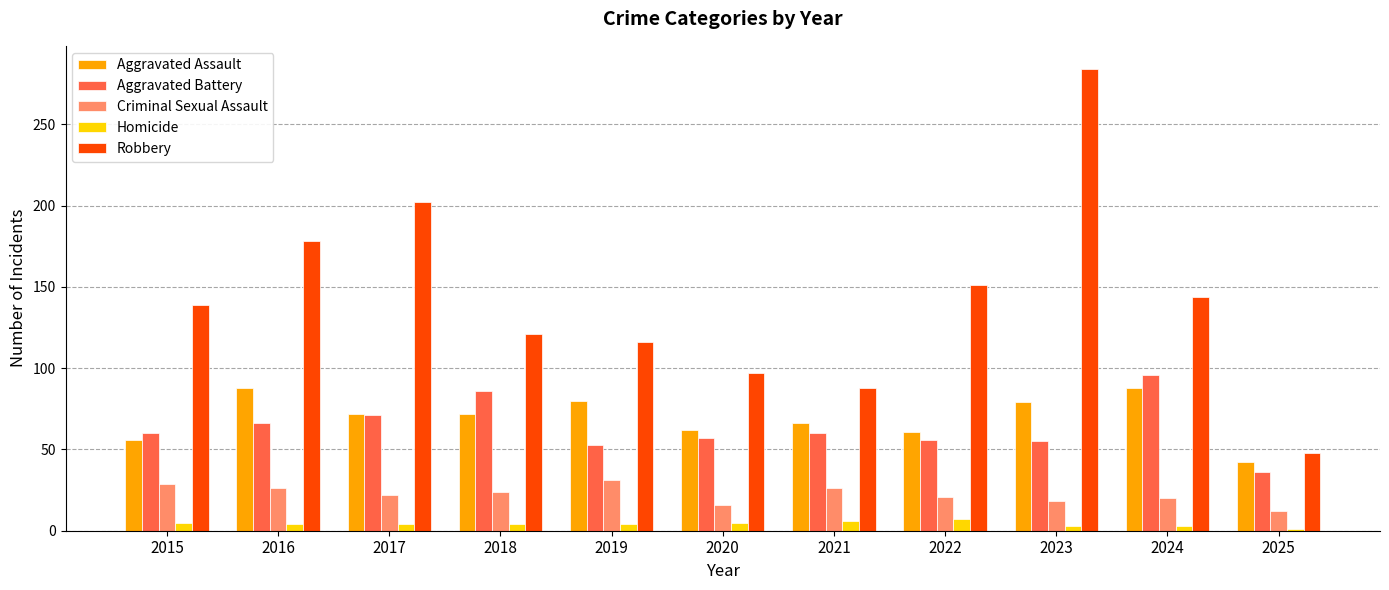

What are all the series names shown in the legend?

Aggravated Assault, Aggravated Battery, Criminal Sexual Assault, Homicide, Robbery